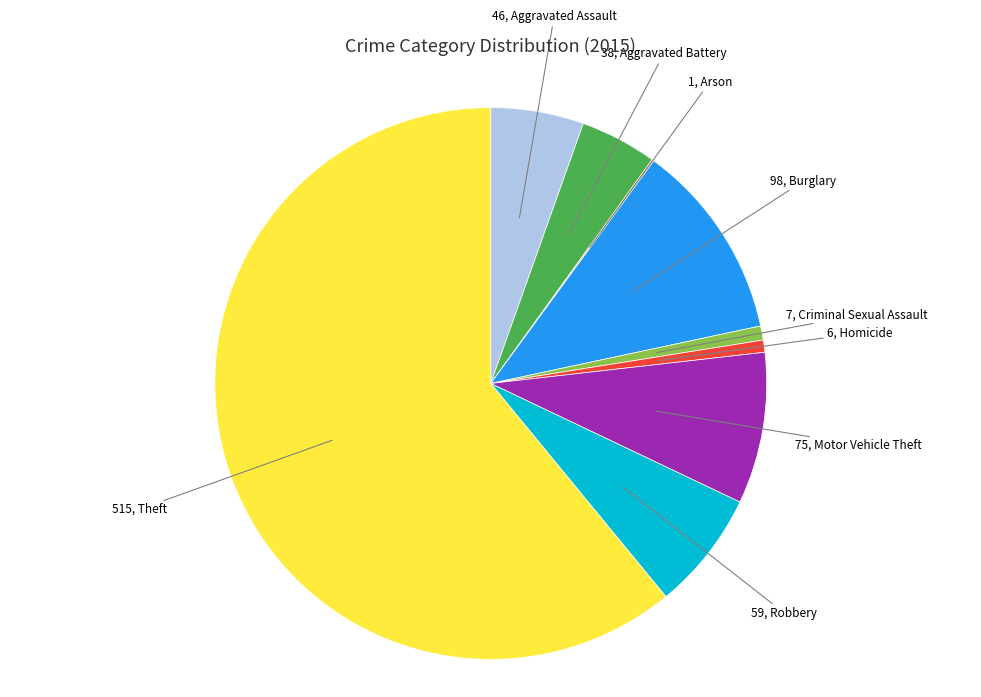

Does any single category account for the majority?

Yes